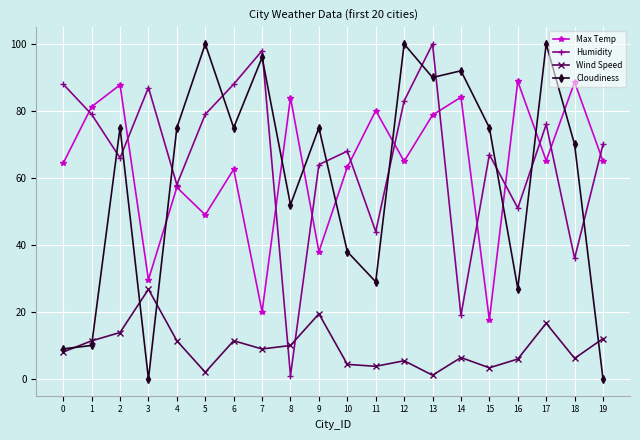

How many distinct data groups are displayed?

4